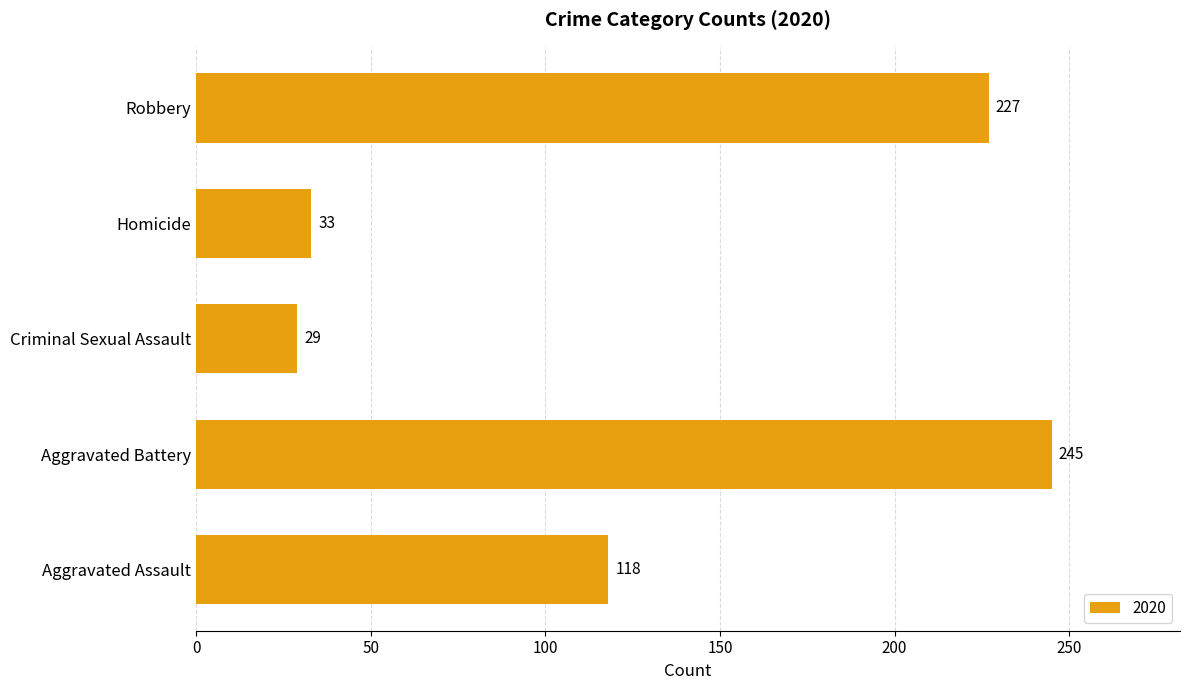

What is the sum of all values?

652